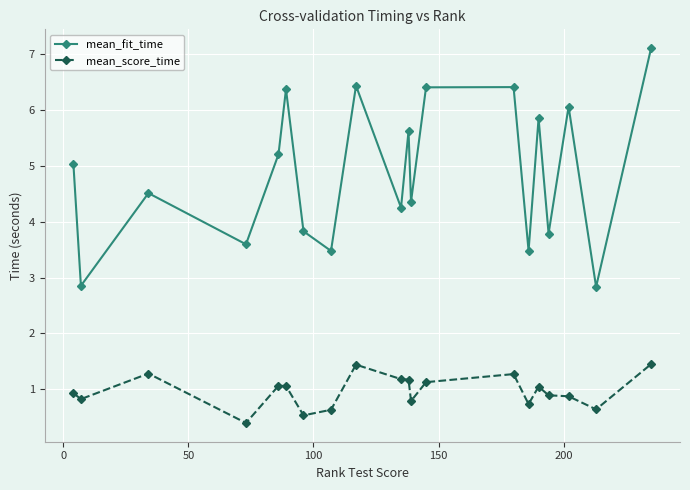

How many series are shown in this chart?

2